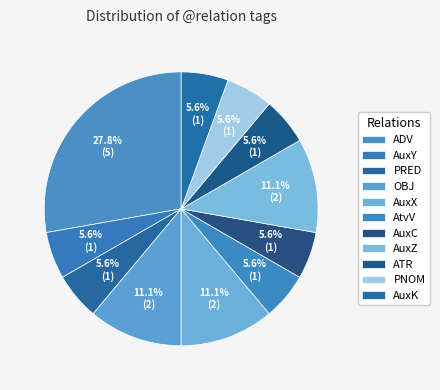

Is PRED the majority of the pie?

No